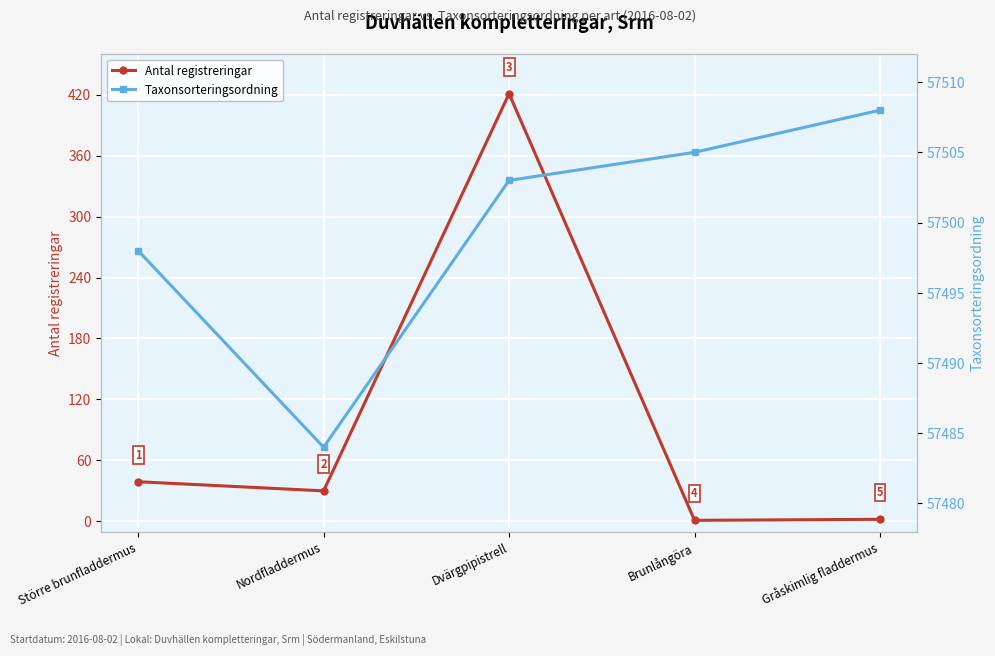

What is the sum of all Taxonsorteringsordning values?

287498